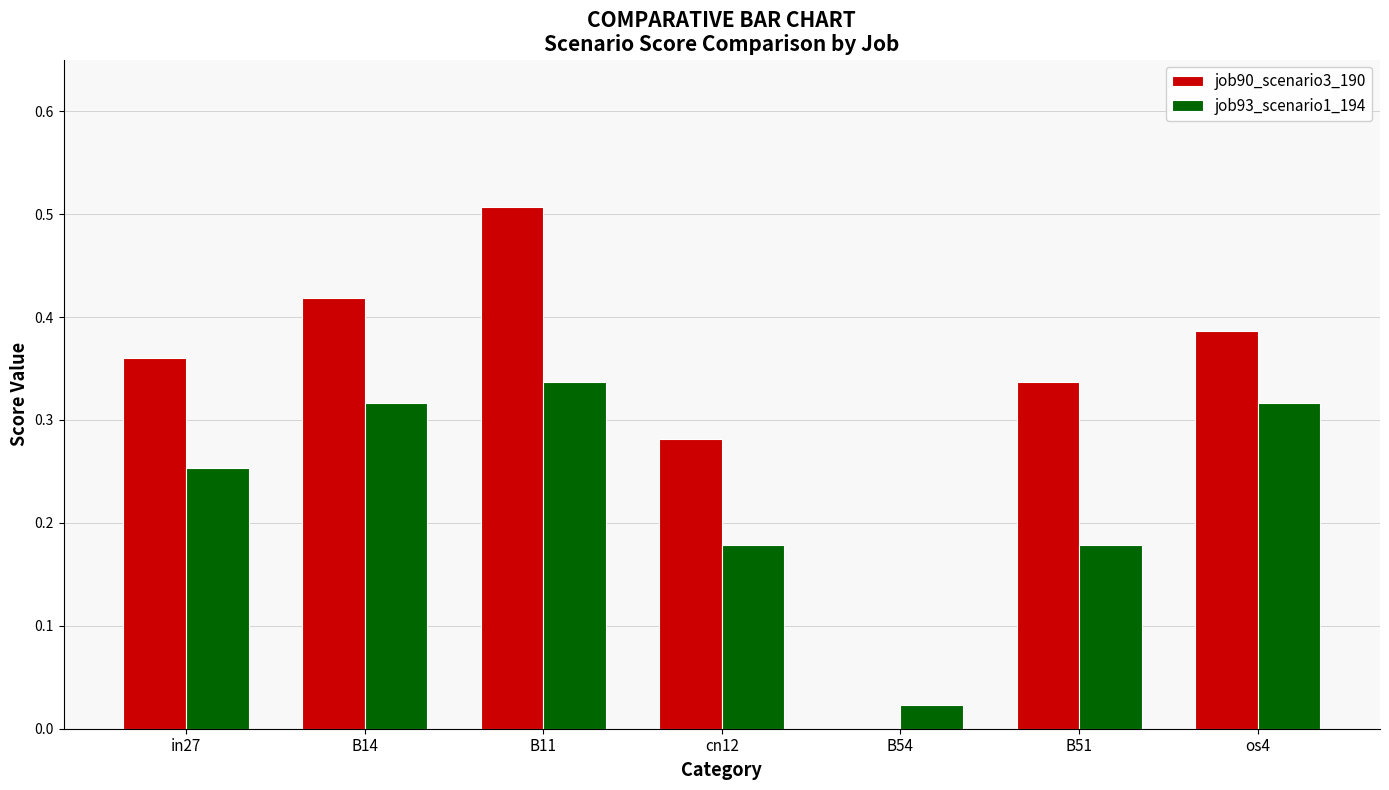

Which label corresponds to the largest value in the chart?

B11